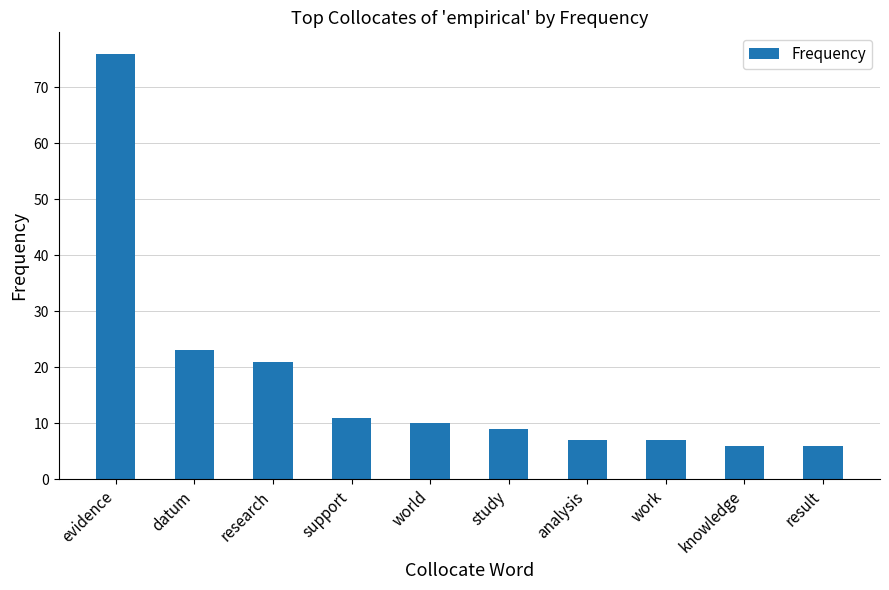

Reading left to right, list all the values displayed in this chart.

evidence=76	datum=23	research=21	support=11	world=10	study=9	analysis=7	work=7	knowledge=6	result=6